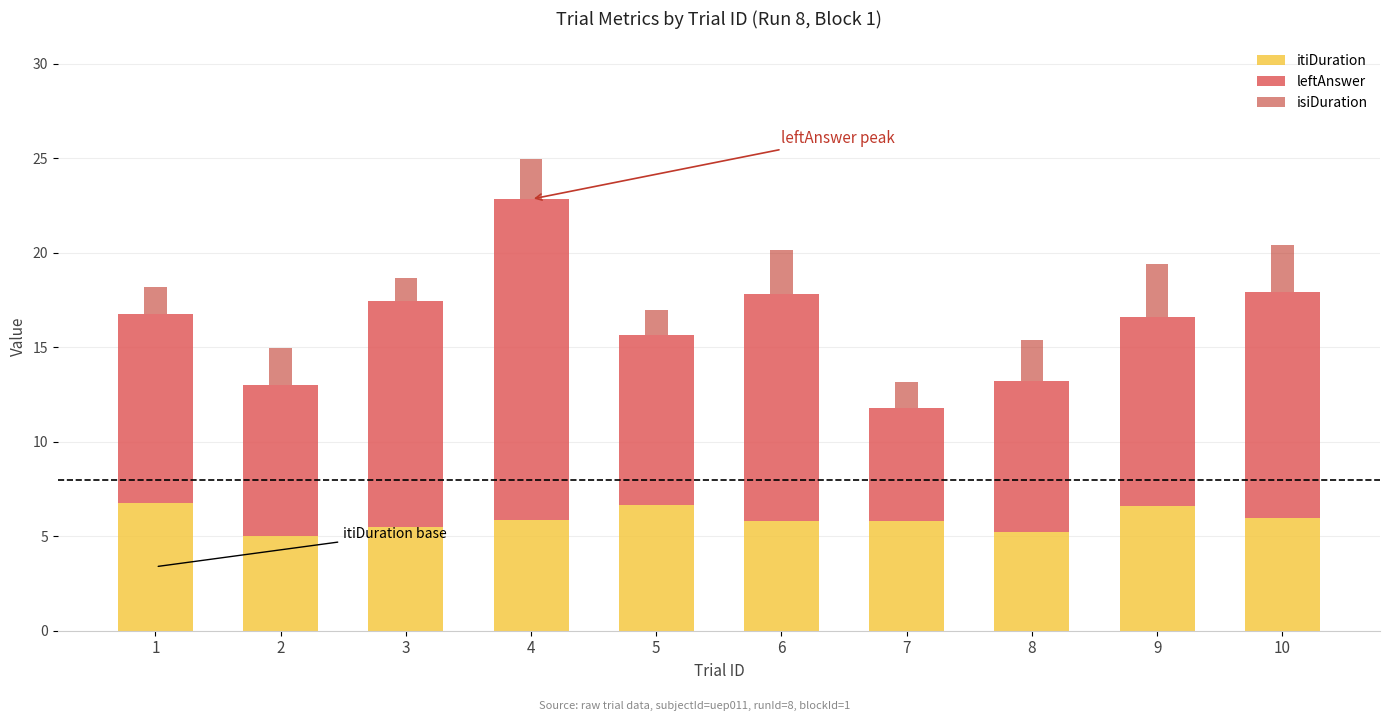

Are the bars horizontal?

No